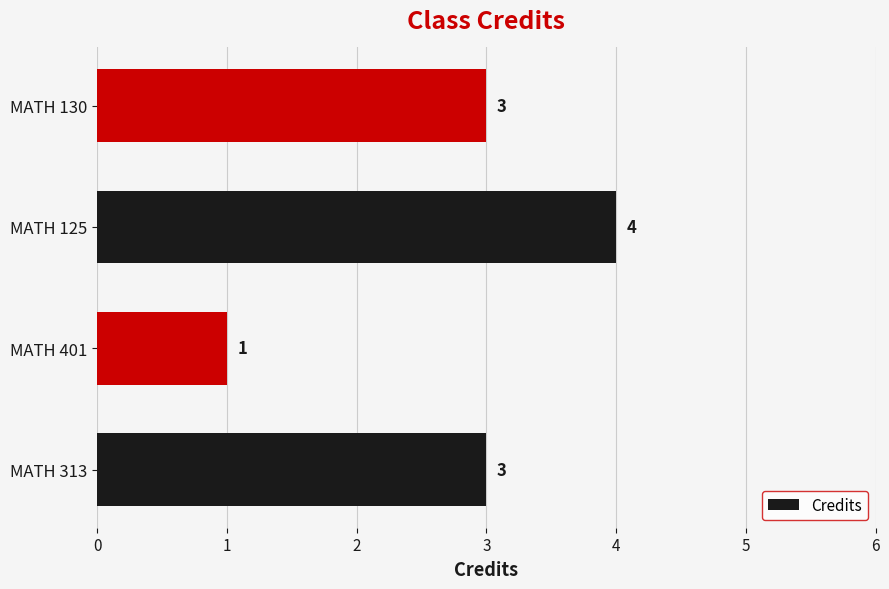

Count the number of data series in this chart.

1